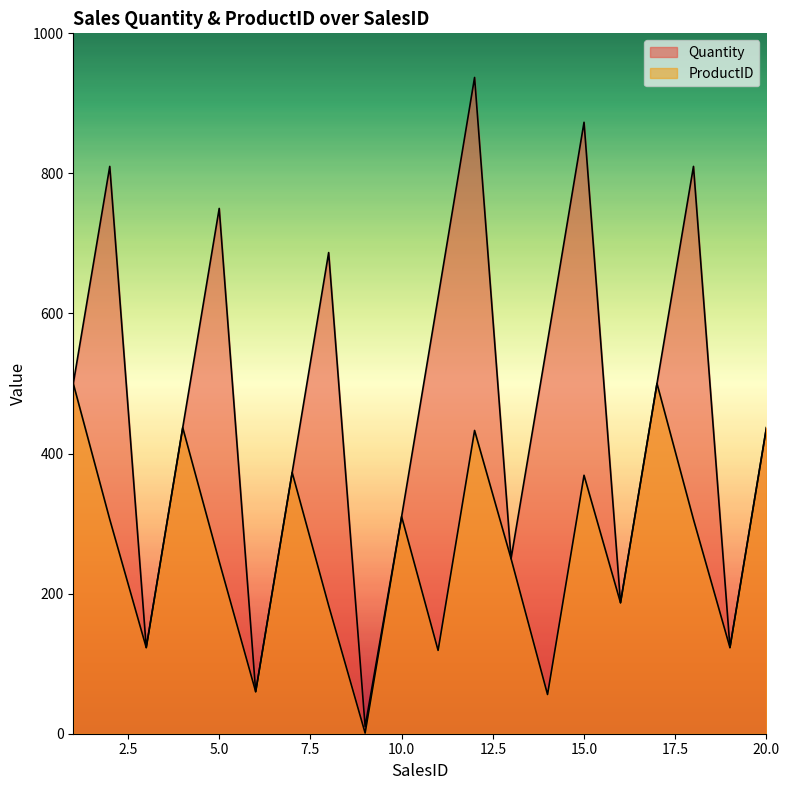

At which category is the sum across all series the highest?

12